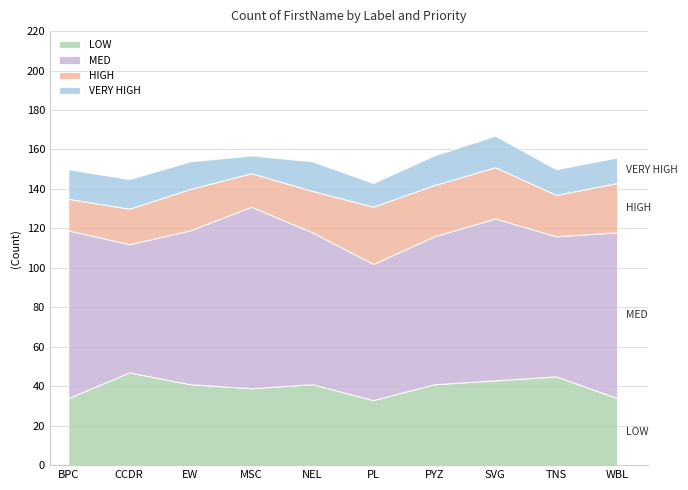

True or false: VERY HIGH and LOW intersect in this chart.

False